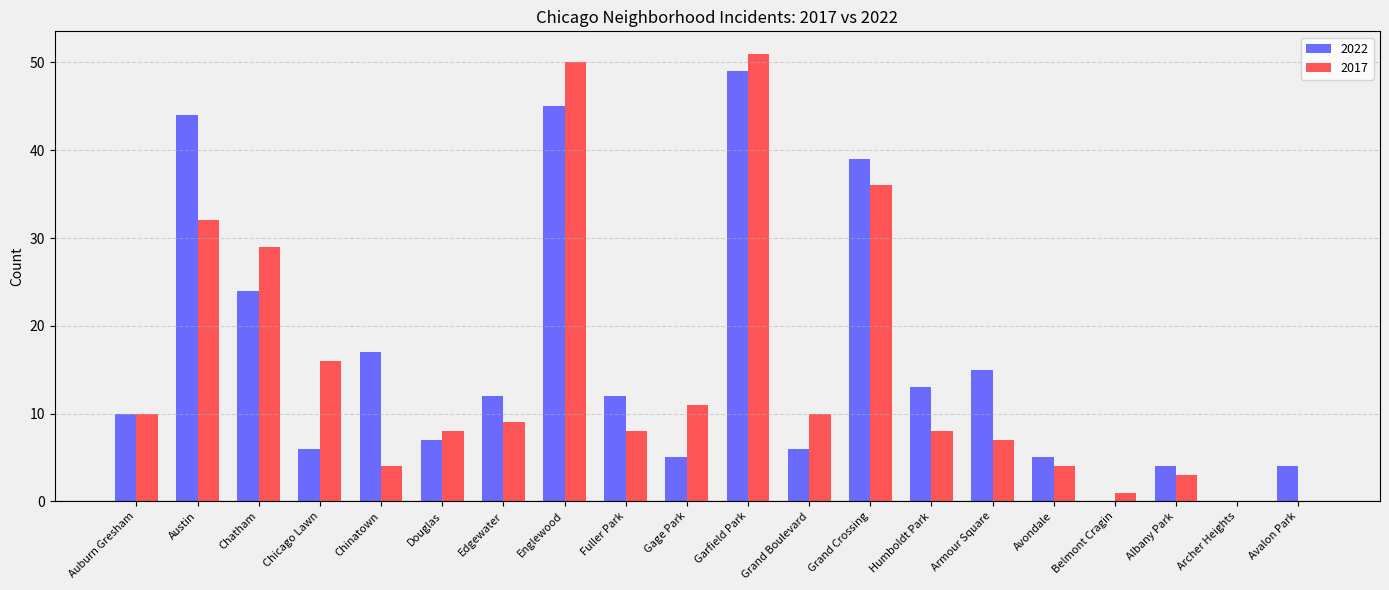

Which series has the widest spread of values?

2017